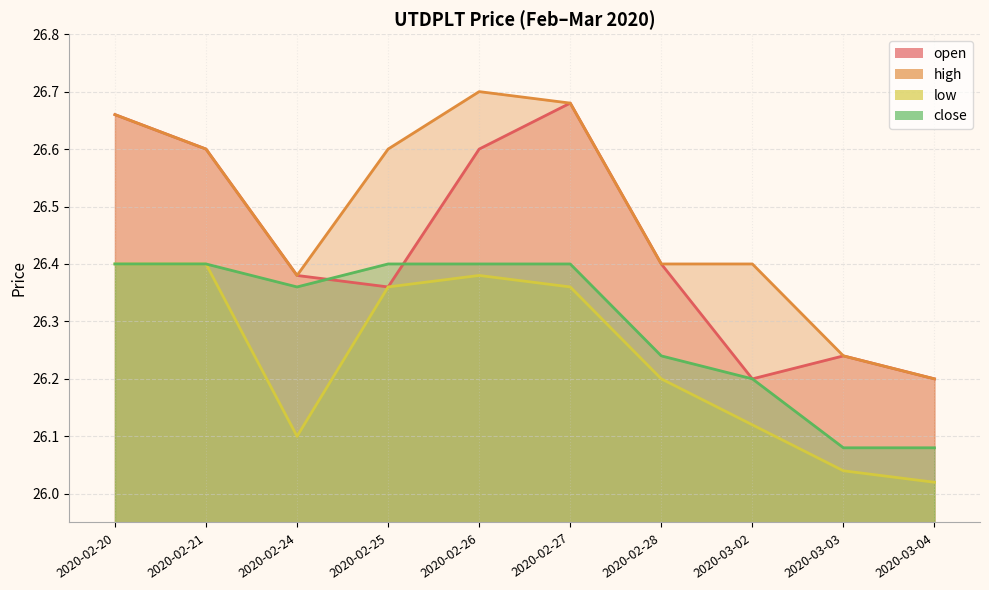

Count the close values in the range 26 to 27.

10